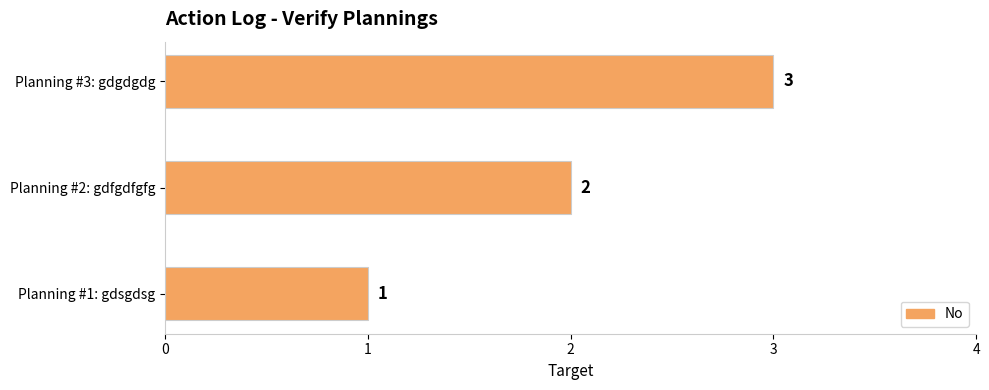

Which has a higher value, Planning #1: gdsgdsg or Planning #3: gdgdgdg?

Planning #3: gdgdgdg